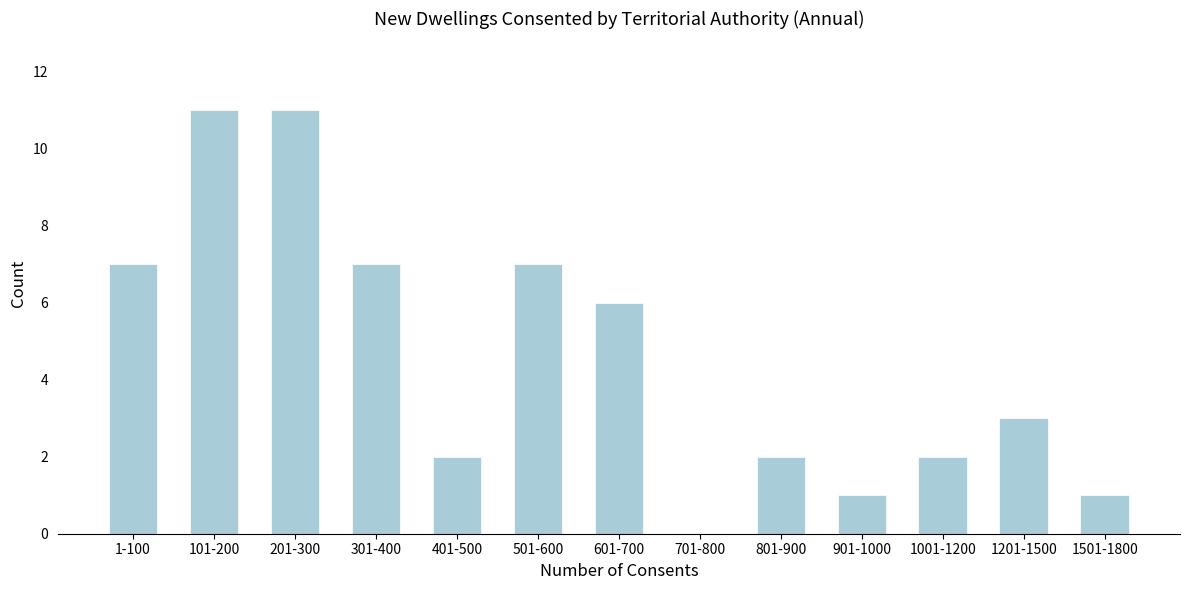

Reading left to right, list all the values displayed in this chart.

1-100=7	101-200=11	201-300=11	301-400=7	401-500=2	501-600=7	601-700=6	701-800=0	801-900=2	901-1000=1	1001-1200=2	1201-1500=3	1501-1800=1